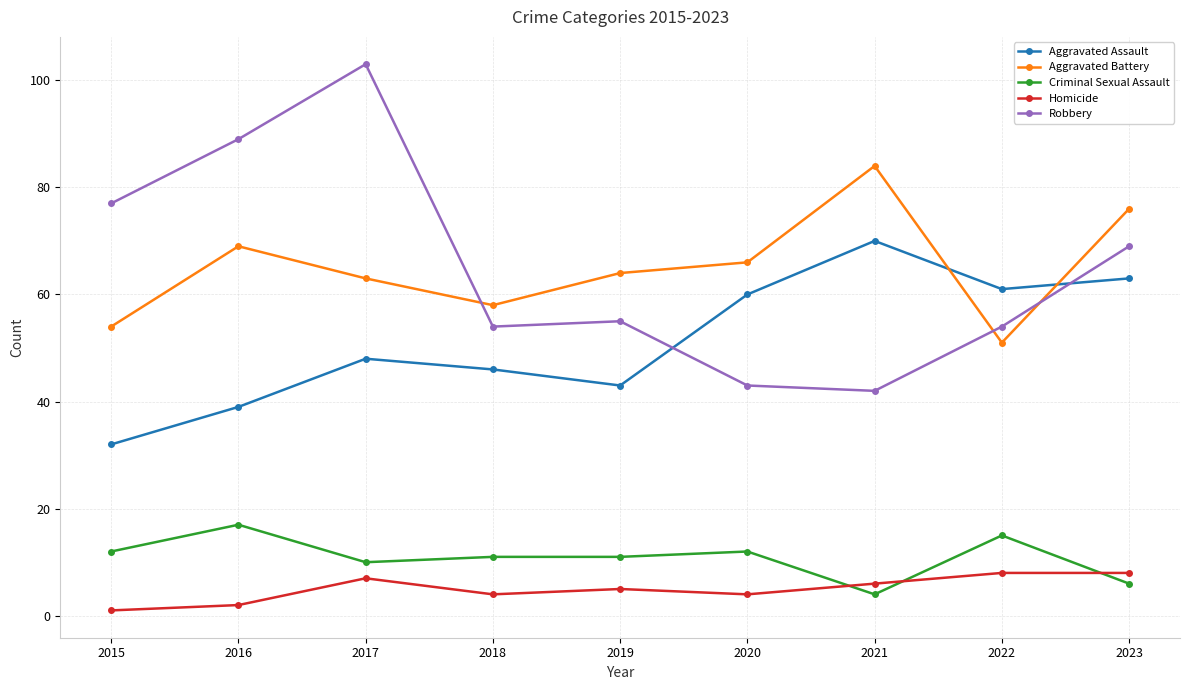

What is the greatest value displayed?

103